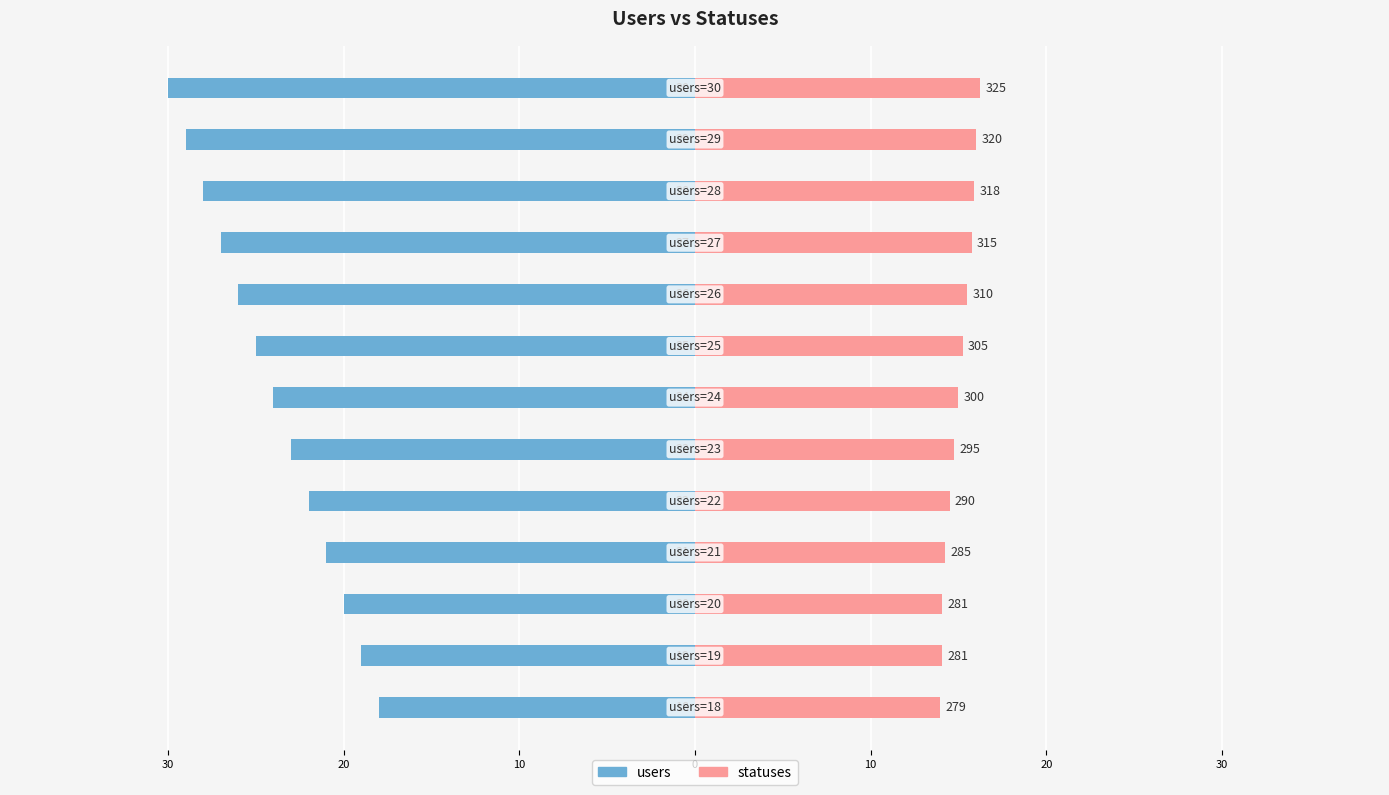

Which series has the largest total across all categories?

statuses